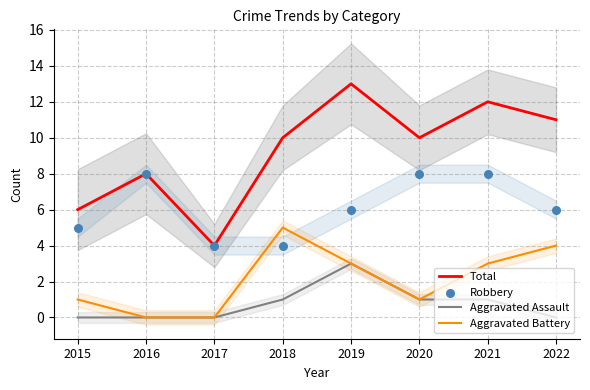

What is the total value across all series at 2016?

16